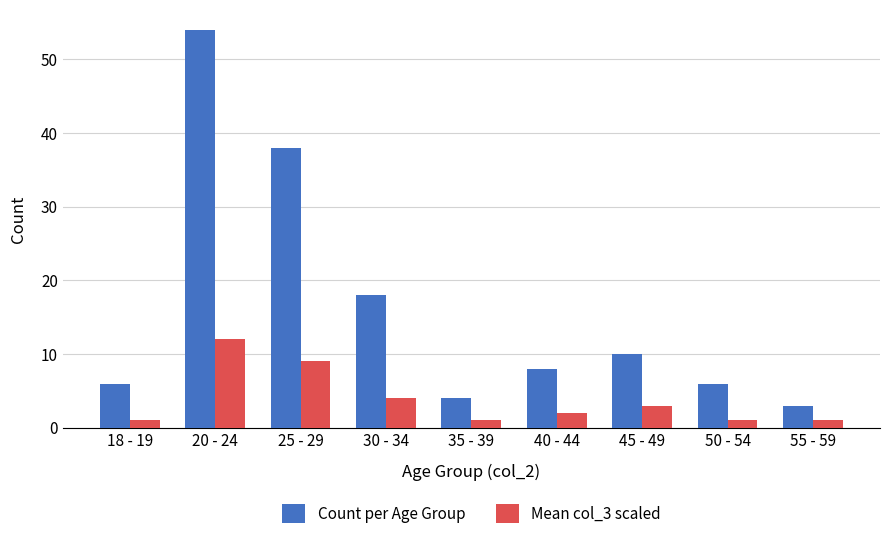

What is the sum of all Count per Age Group values?

147